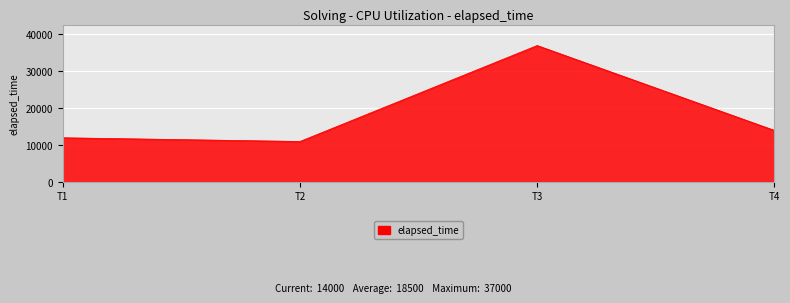

Is it true that the value at T2 is 6053?

False